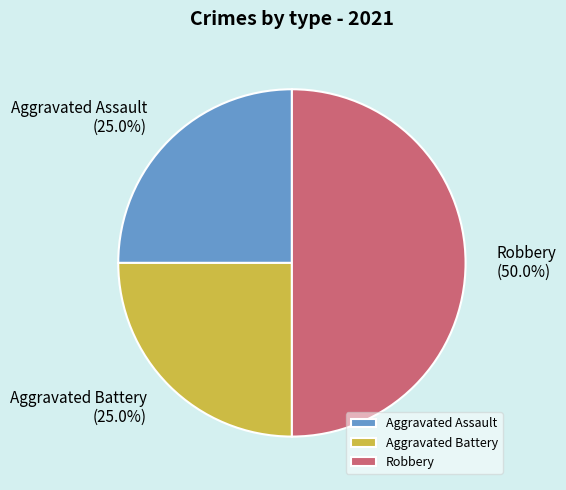

Which category has the biggest portion of the pie?

Robbery